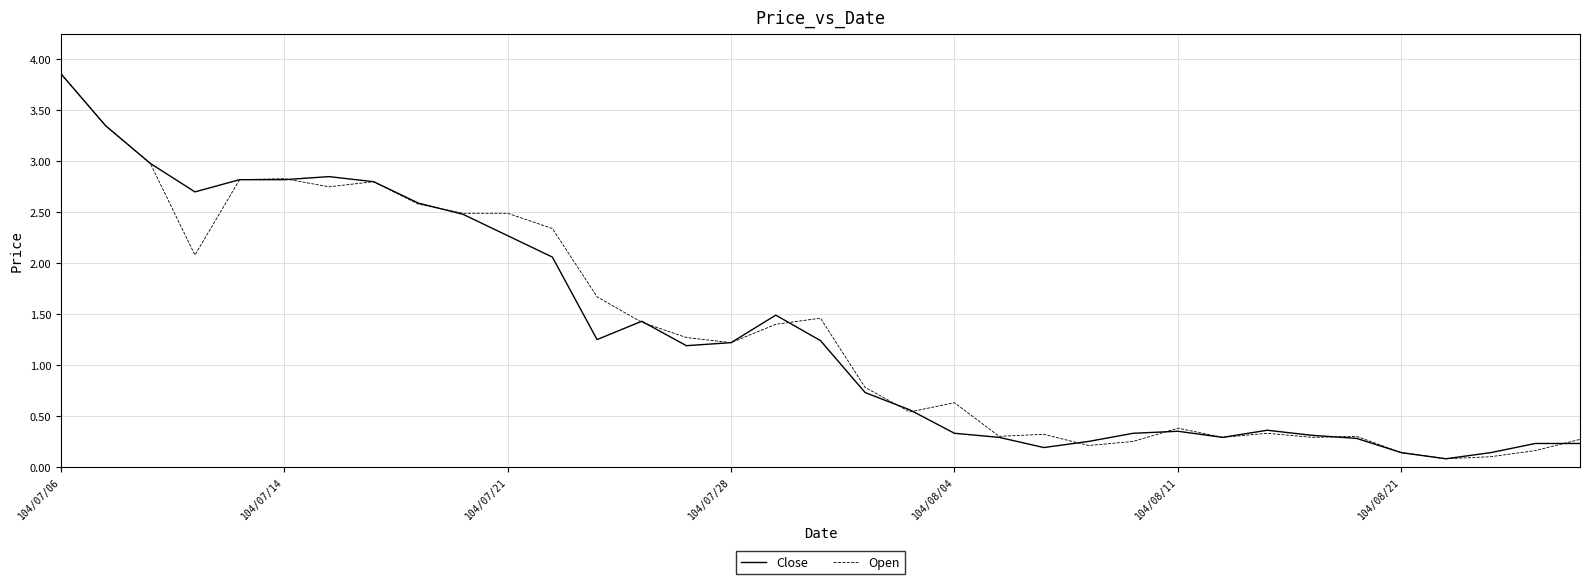

What is the greatest value displayed?

3.9